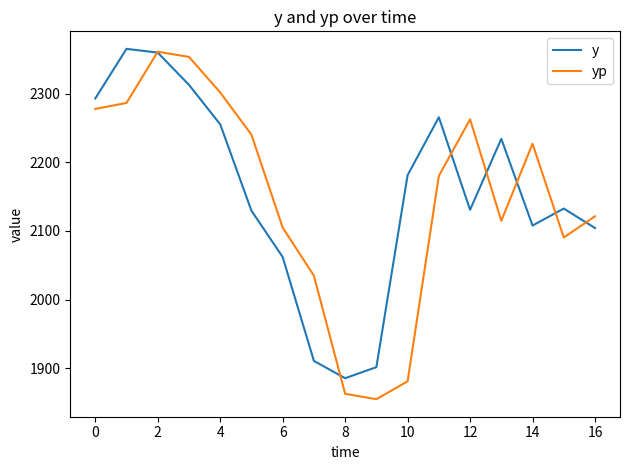

How many lines are shown in the chart?

2